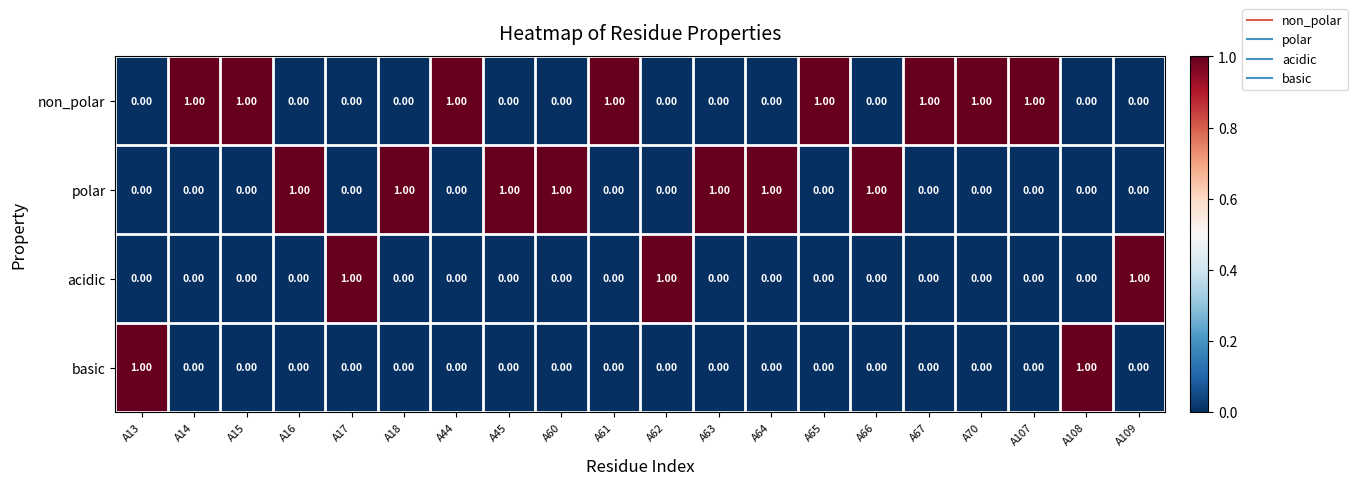

At how many categories does at least one series exceed 0?

20